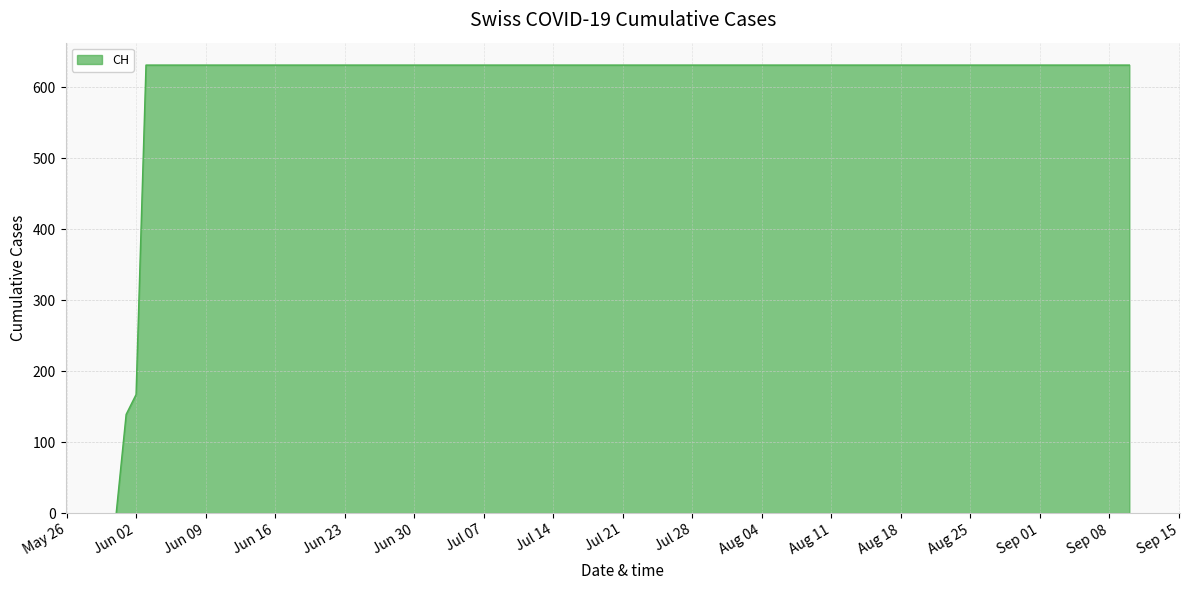

What is the greatest value displayed?

631